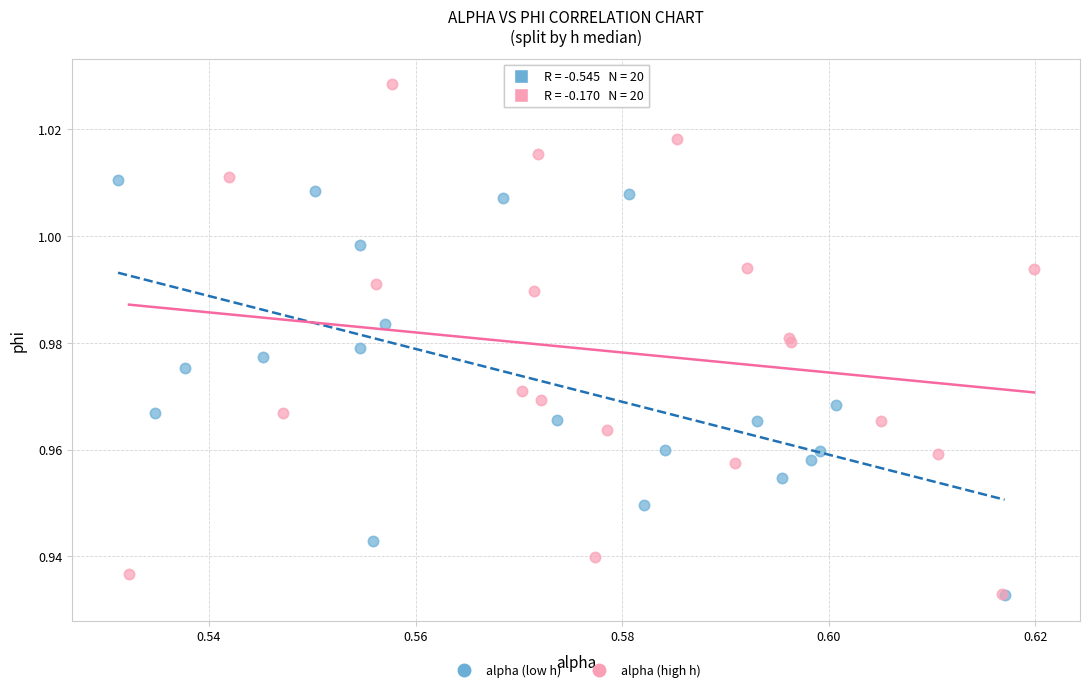

Which series reaches the maximum Y coordinate?

alpha (high h)